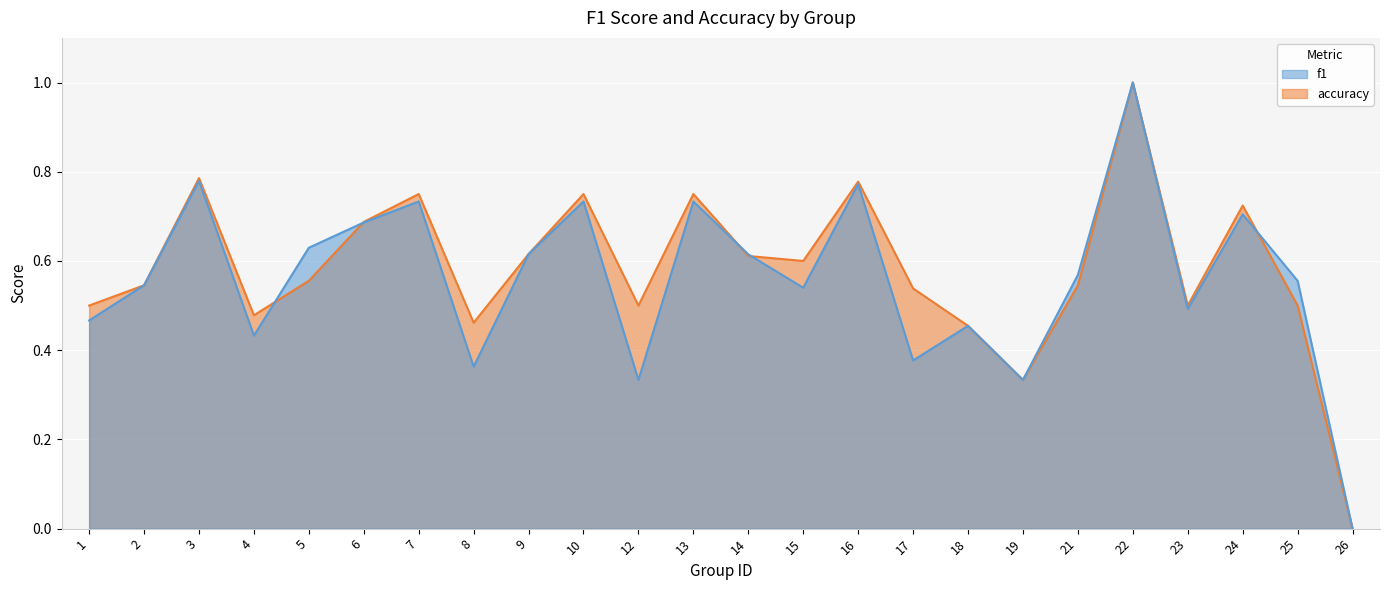

At which category does the chart reach its peak across all series?

22